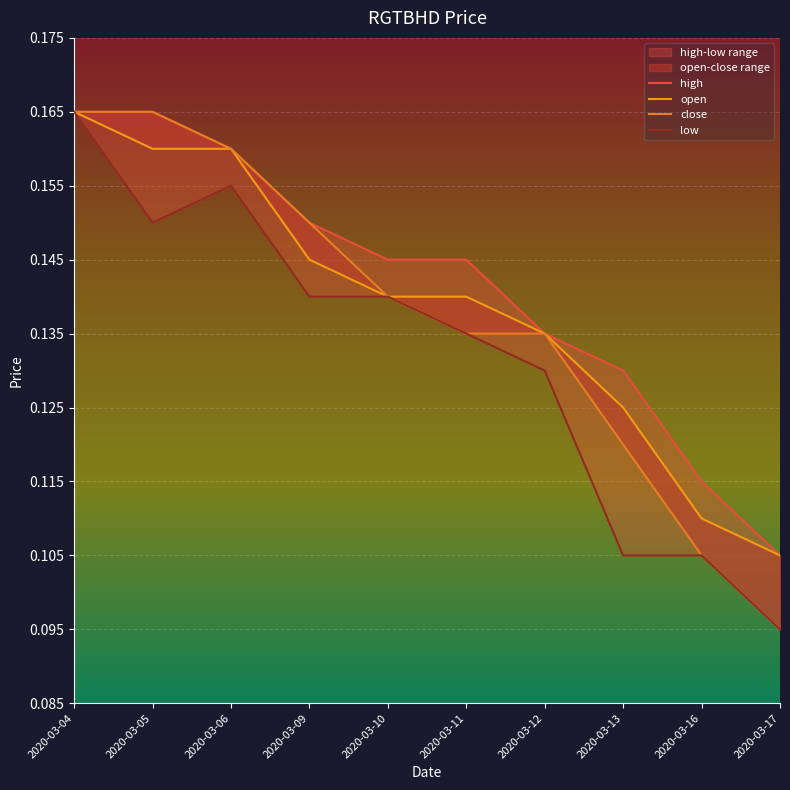

What is the total value across all series at 2020-03-05?

0.6